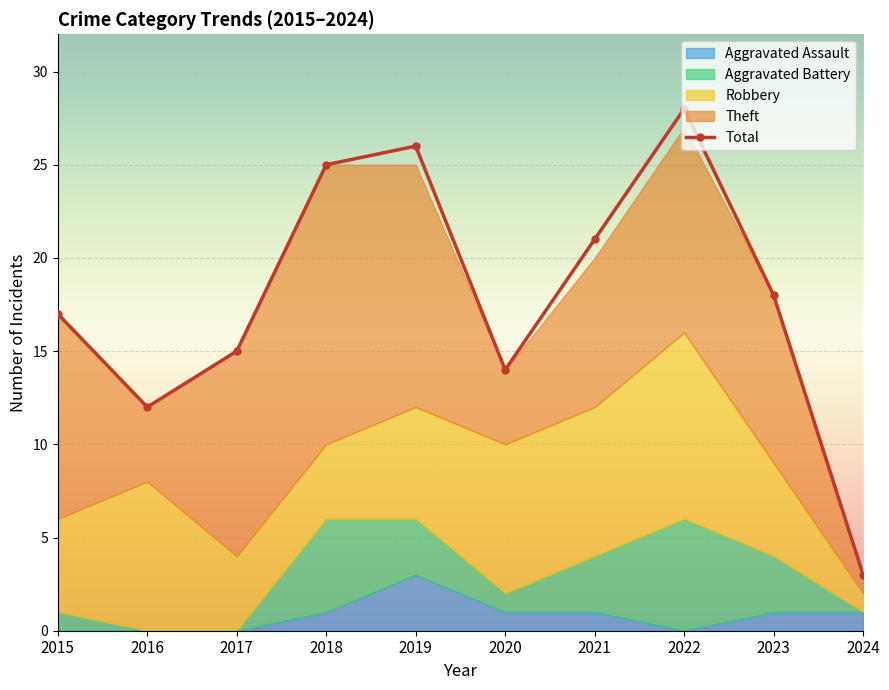

What value does the data have at 2019?

26